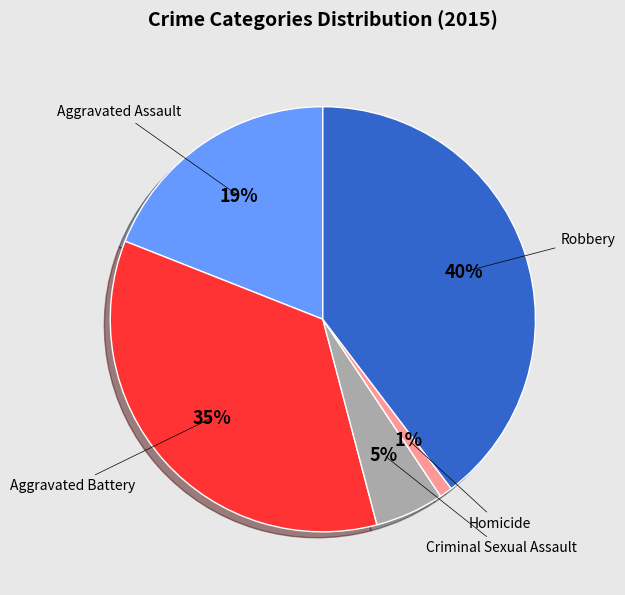

Count the number of slices in the pie.

5